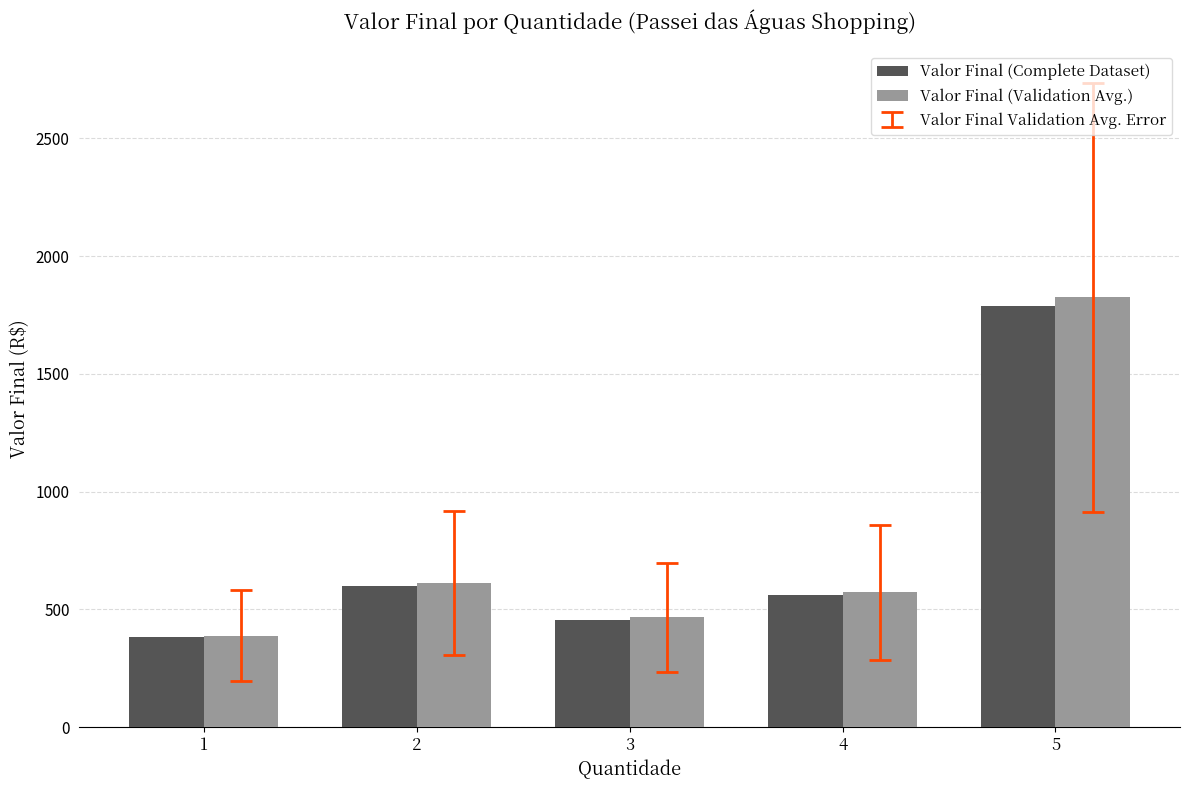

At how many categories does at least one series exceed 589?

2